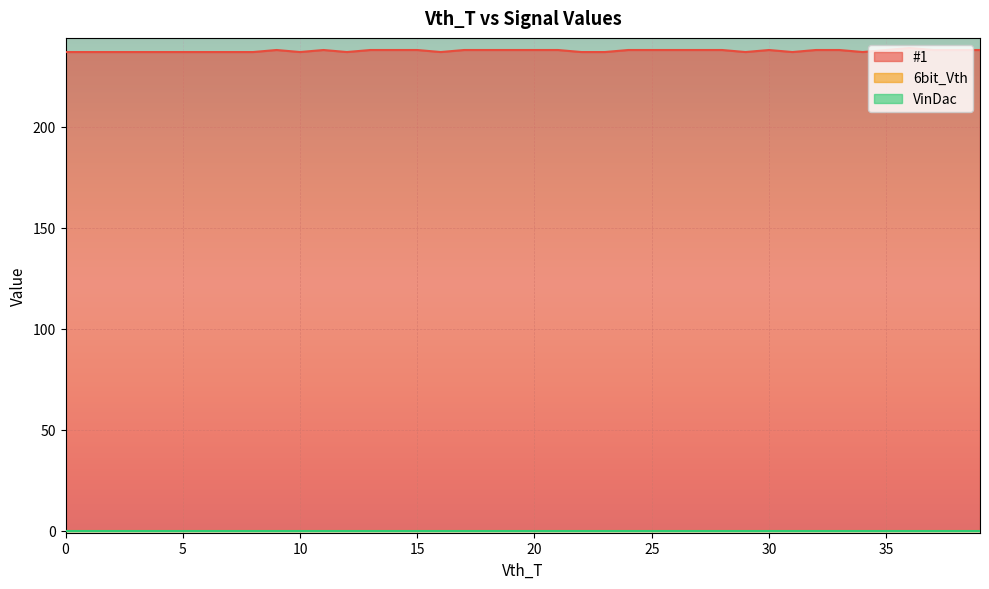

List the labels in order of VinDac value, smallest first.

0, 1, 2, 3, 4, 5, 6, 7, 8, 9, 10, 11, 12, 13, 14, 15, 16, 17, 18, 19, 20, 21, 22, 23, 24, 25, 26, 27, 28, 29, 30, 31, 32, 33, 34, 35, 36, 37, 38, 39